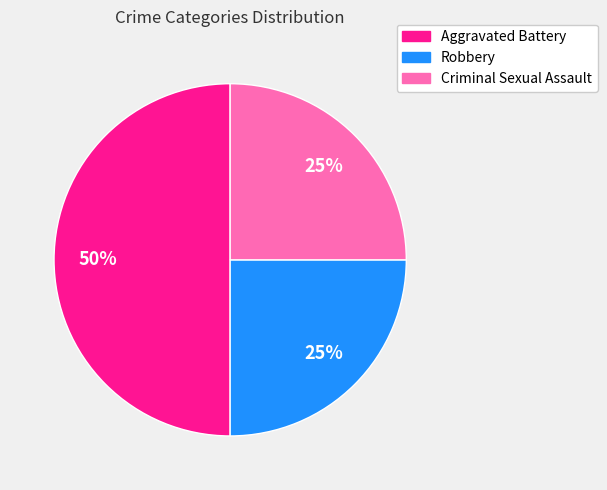

Is the sum of Aggravated Battery and Criminal Sexual Assault greater than half?

Yes